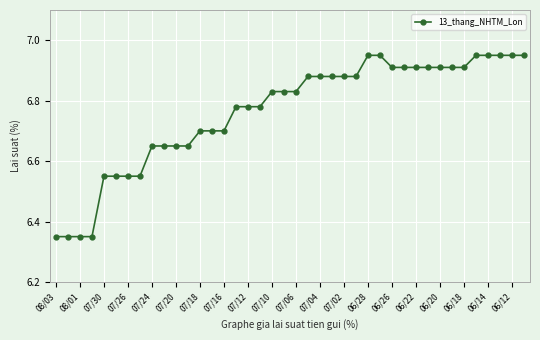

What is the difference between the maximum and minimum values?

0.6